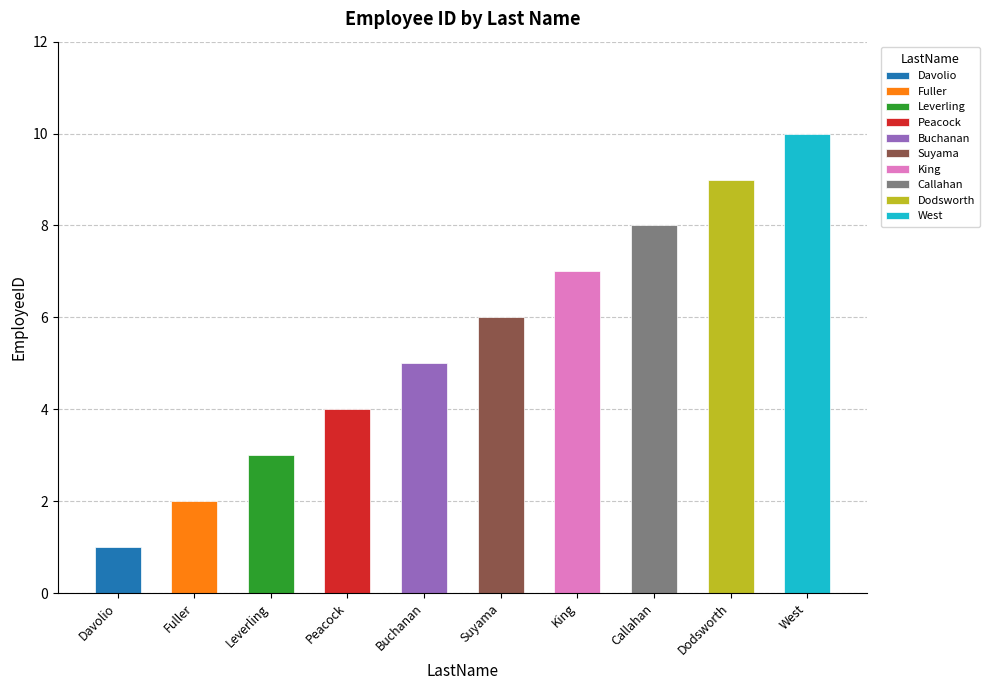

Reading left to right, what are all the values shown in this chart?

Davolio=1	Fuller=2	Leverling=3	Peacock=4	Buchanan=5	Suyama=6	King=7	Callahan=8	Dodsworth=9	West=10